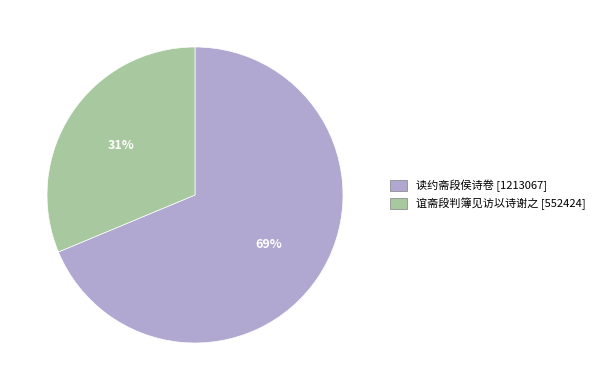

Between 谊斋段判簿见访以诗谢之 and 读约斋段侯诗卷, which is larger?

读约斋段侯诗卷